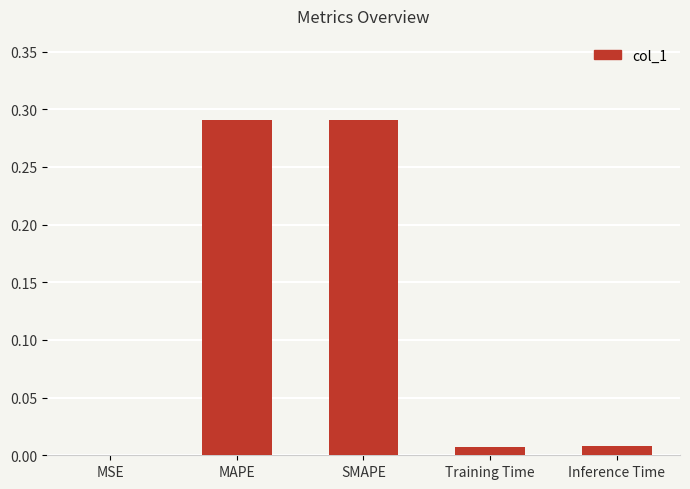

The value at MSE is 0.0. True or false?

True